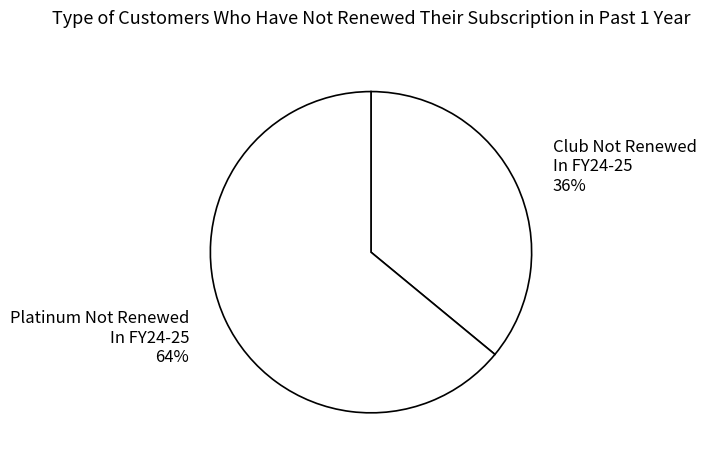

Do Platinum Not Renewed In FY24-25 64% and Club Not Renewed In FY24-25 36% together represent more than half of the pie?

Yes